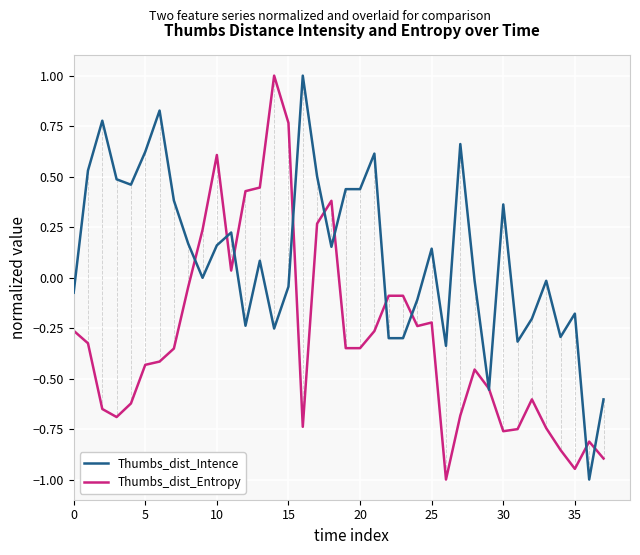

Which series has the largest total across all categories?

Thumbs_dist_Intence